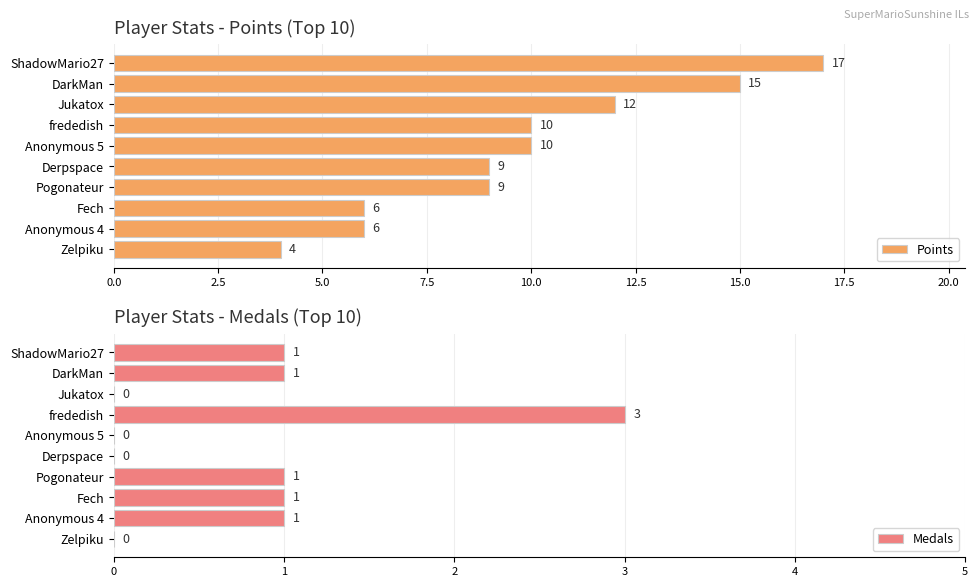

List the series in order of their peak value, highest first.

Points, Medals